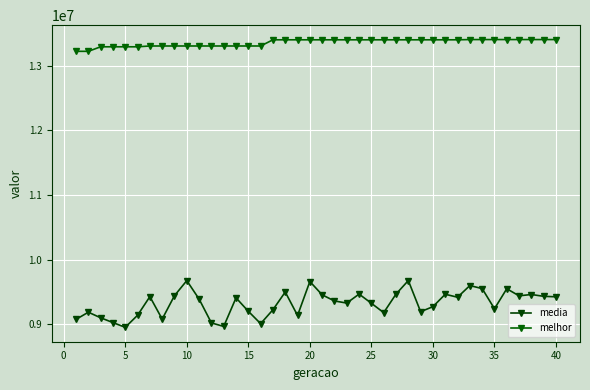

What is the smallest value displayed?

8953269.2